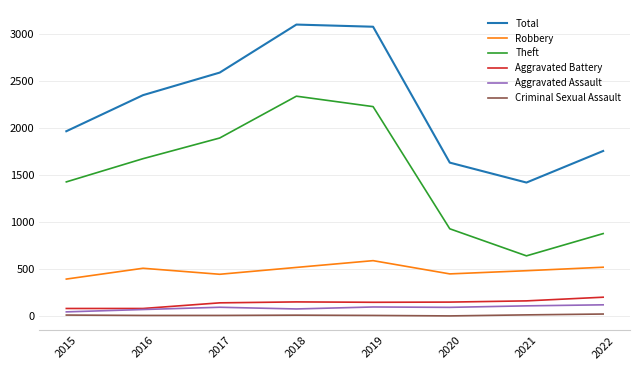

At which label is Theft closest to 1491?

2015